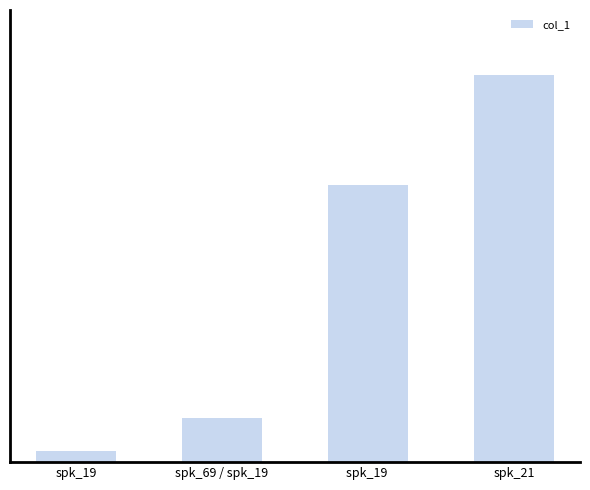

Rank the categories by value from highest to lowest.

spk_21, spk_19 , spk_69 / spk_19, spk_19